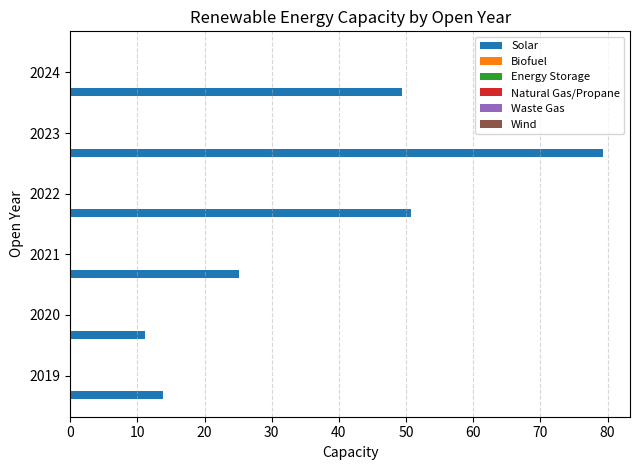

What is the smallest value displayed?

11.2